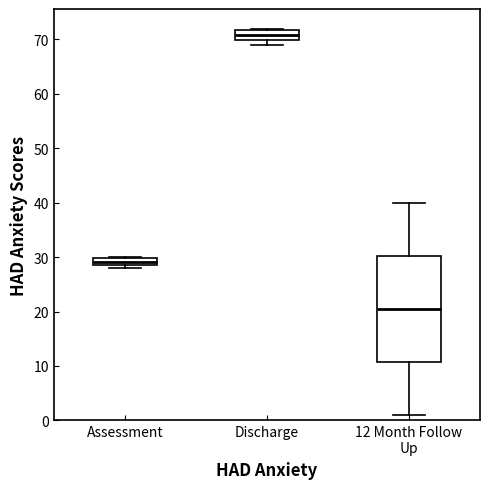

Where is the upper edge of the box for Assessment on the y-axis? The values are not printed on the chart, so give them approximately, as read against the axis.

30